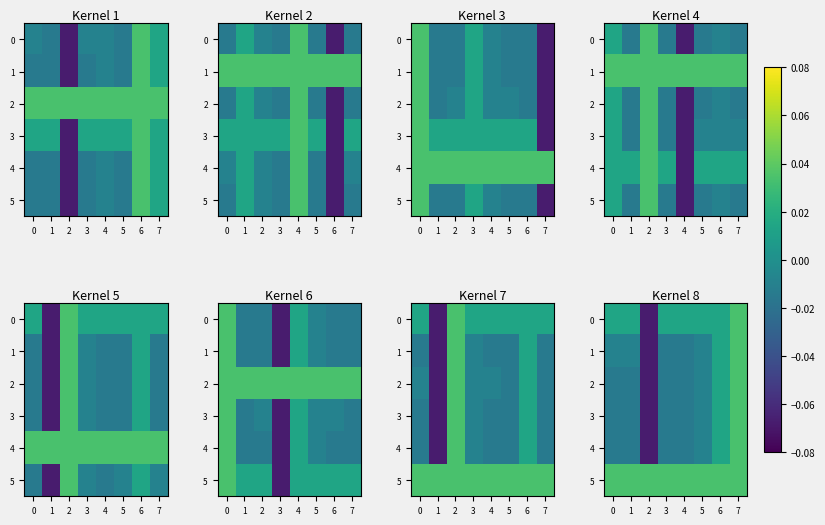

How many data points does each series have?

8